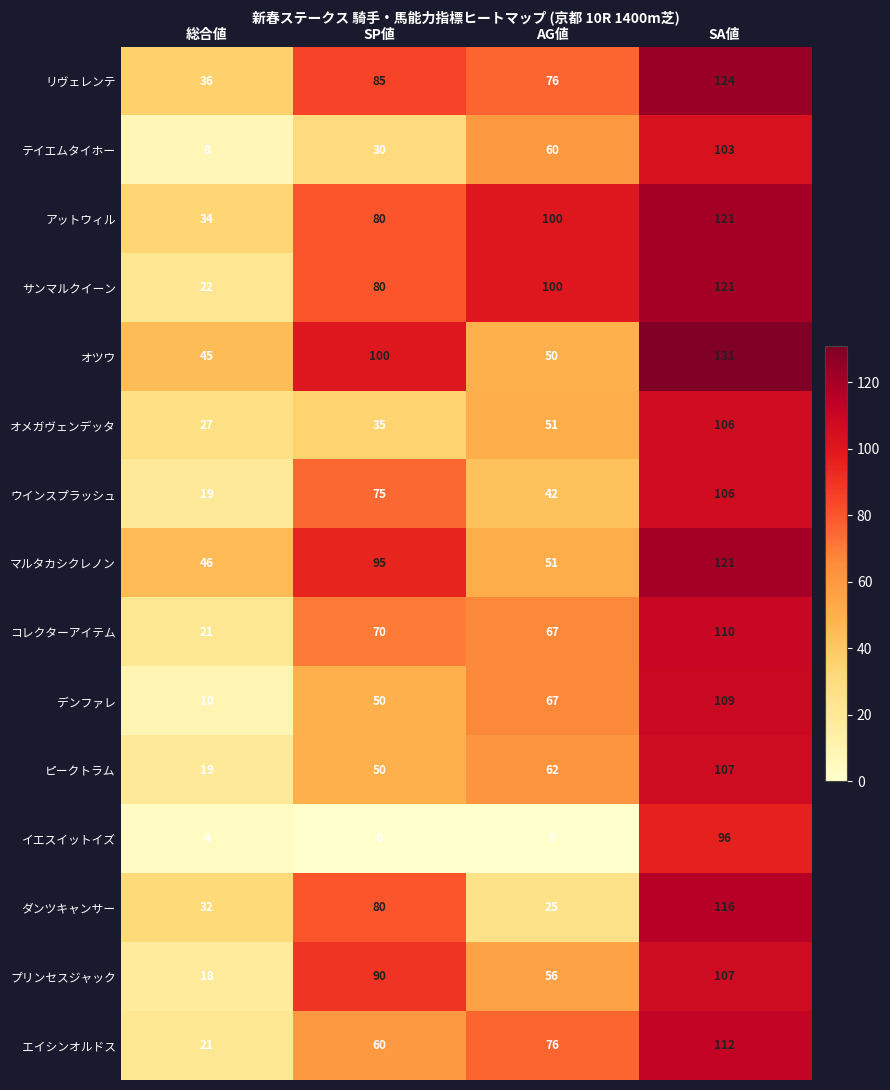

Is it true that オツウ equals 131 at SA値?

True